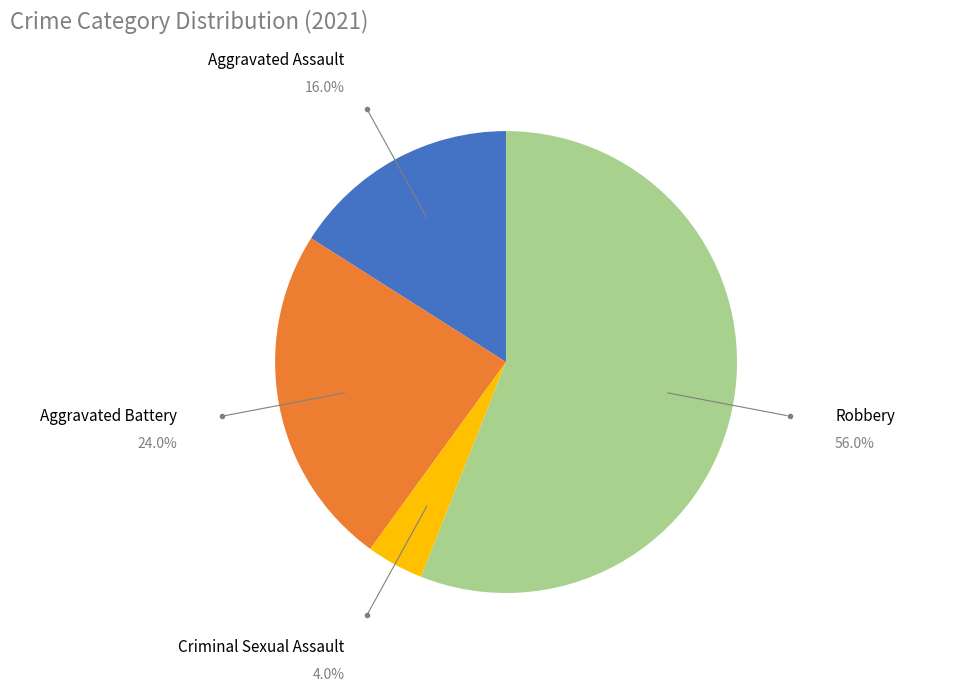

Is there any slice that represents more than half of the pie?

Yes